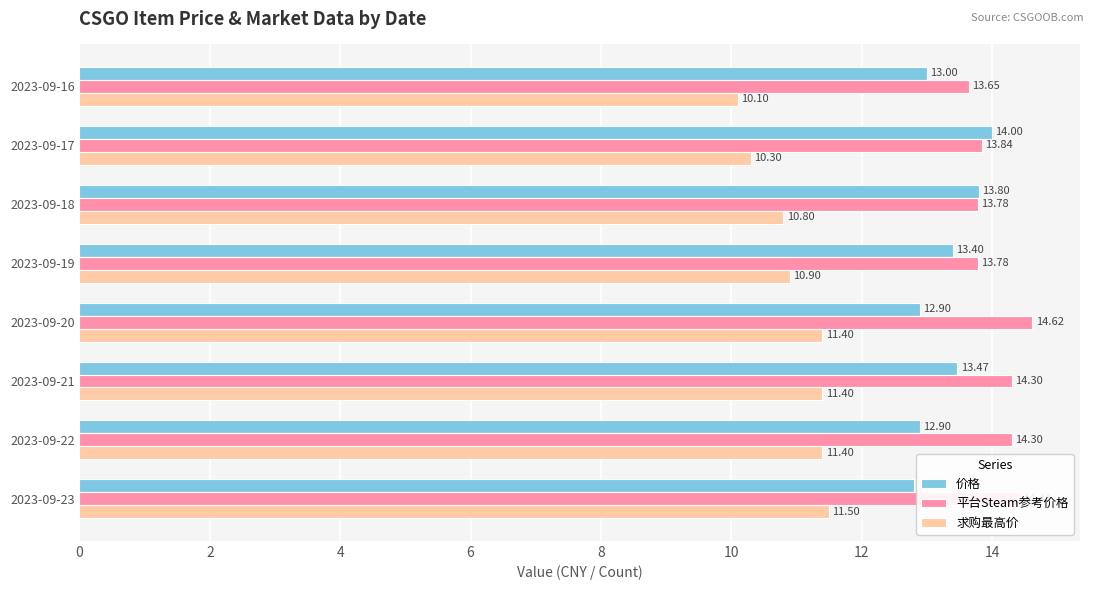

What is the sum of all 价格 values?

106.3